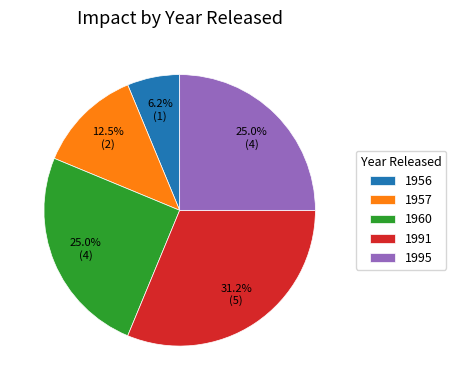

Does 1995 account for over 50% of the chart?

No